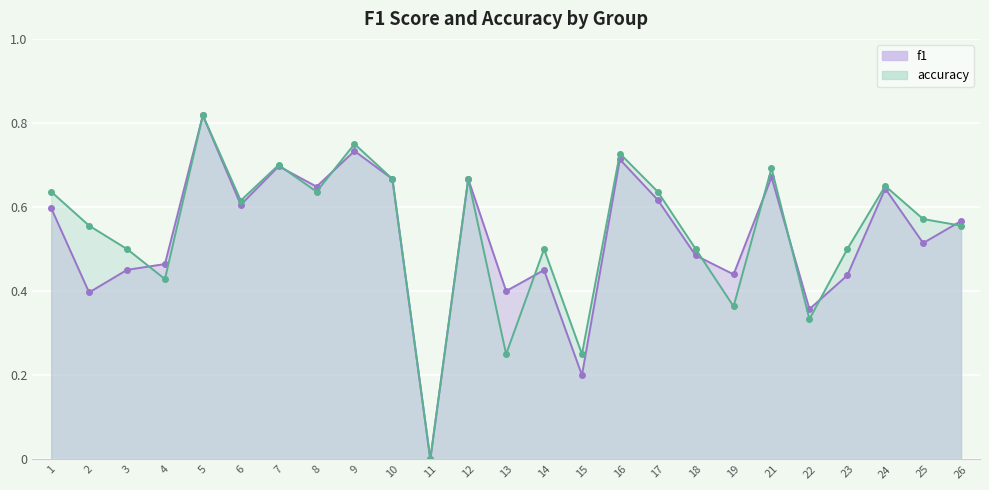

At which category does f1 reach its first local valley?

2